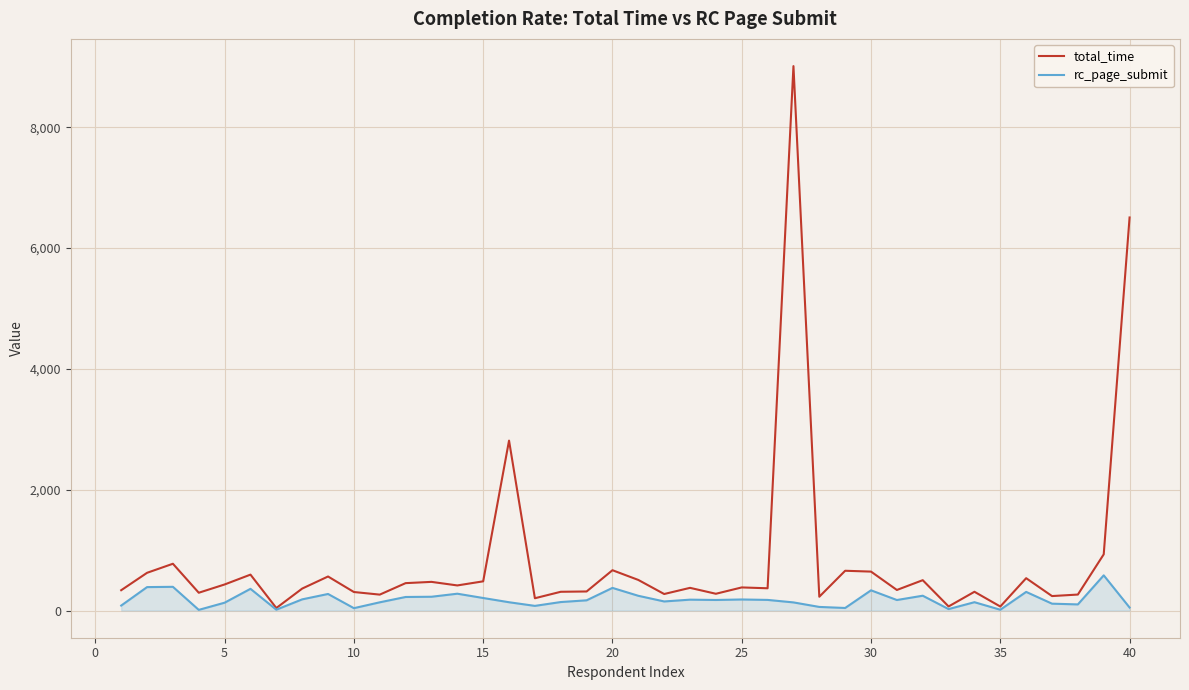

At how many categories does at least one series exceed 3017?

2